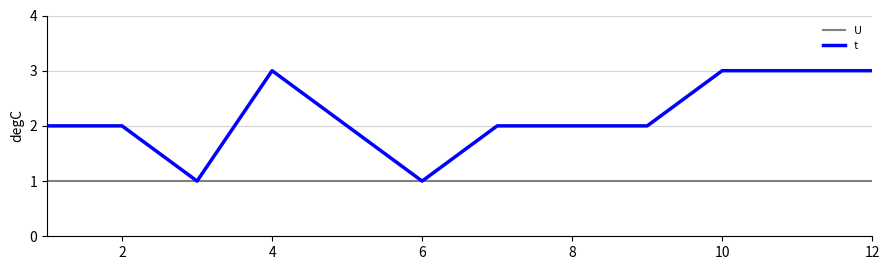

Which series has the largest range (max minus min)?

t